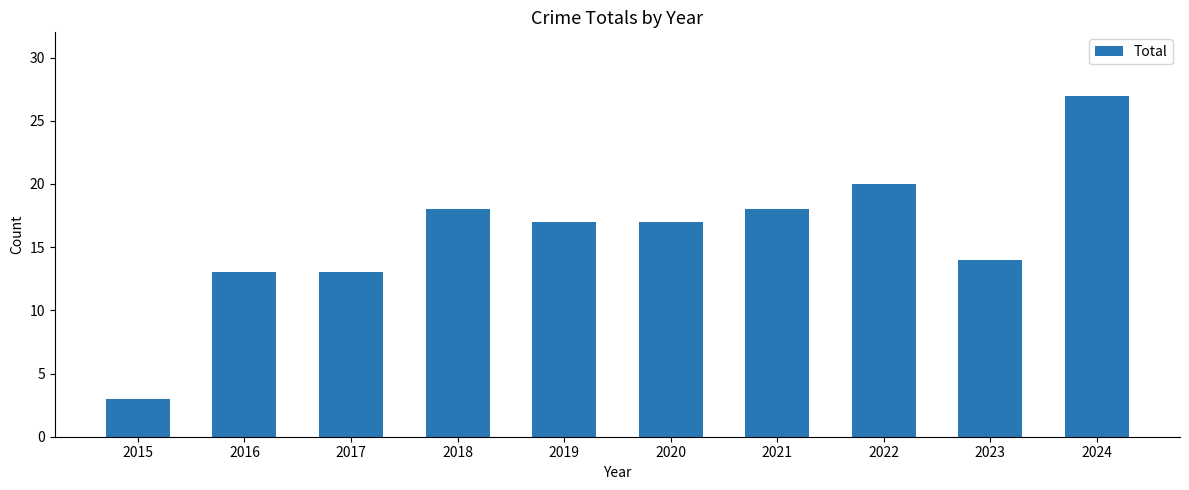

Reading left to right, list all the values displayed in this chart.

3	13	13	18	17	17	18	20	14	27